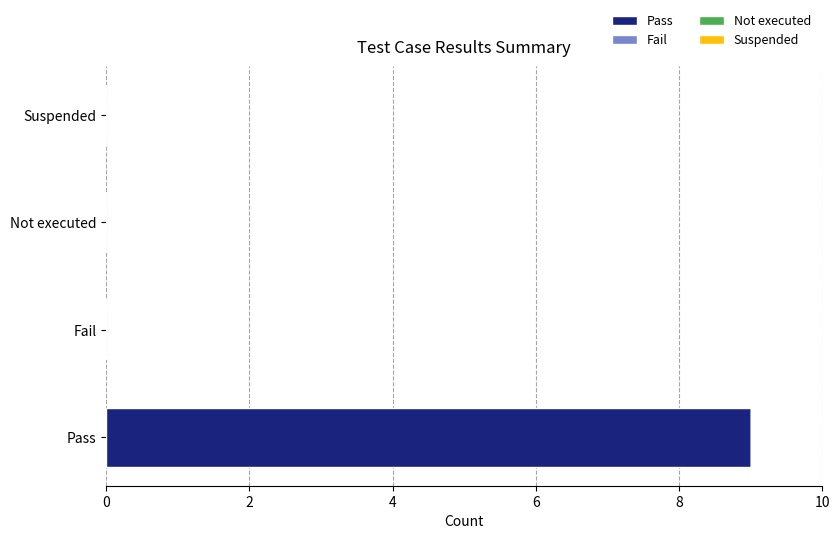

Is it true that the value at Fail is -6?

False